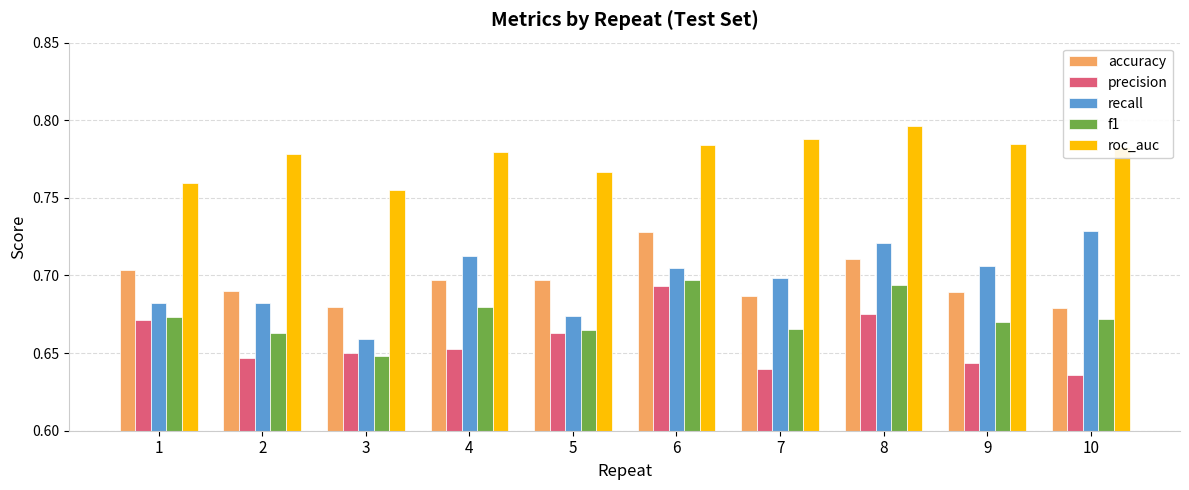

True or false: roc_auc has a value of 1.2 at 9.

False